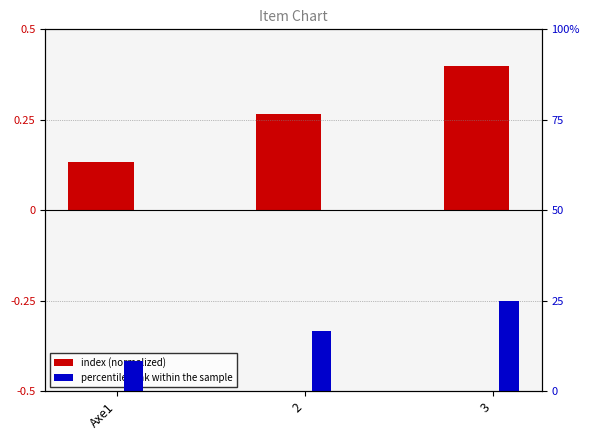

What is the sum of all index (normalized) values?

0.8